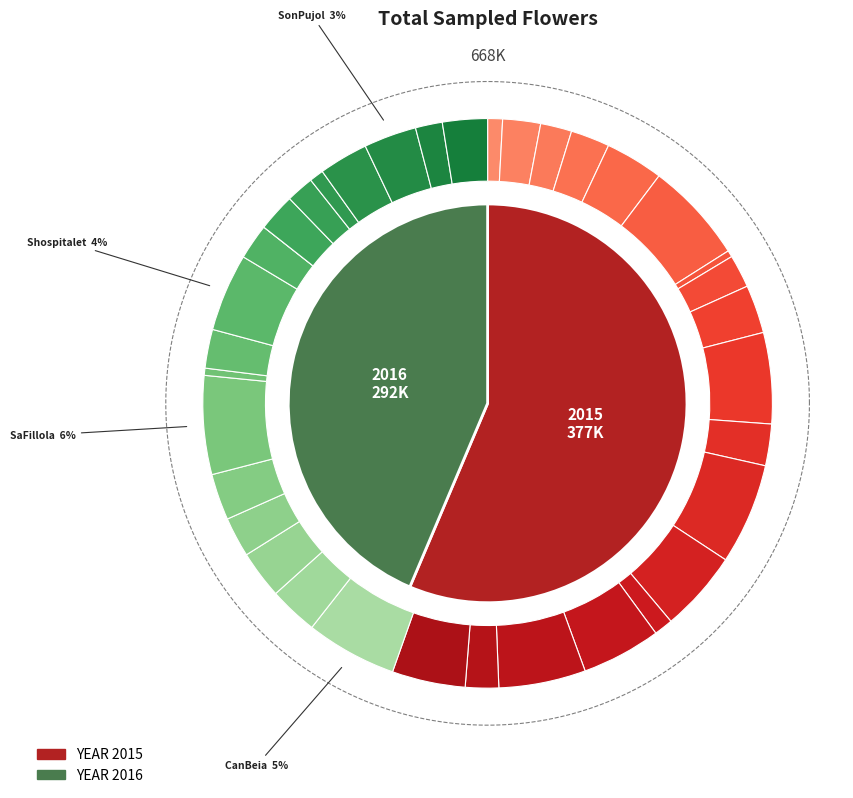

To the nearest percent, what is the average slice percentage?

3%